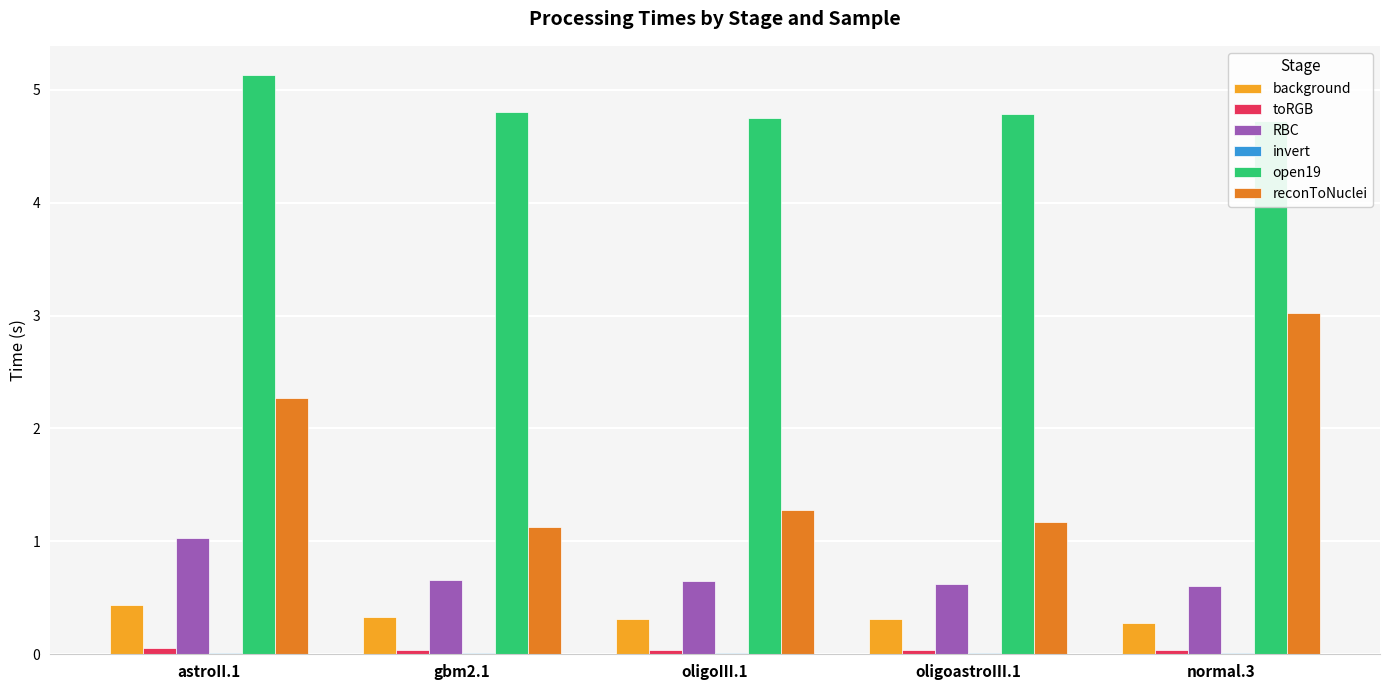

Which category has the lowest value across all series?

astroII.1